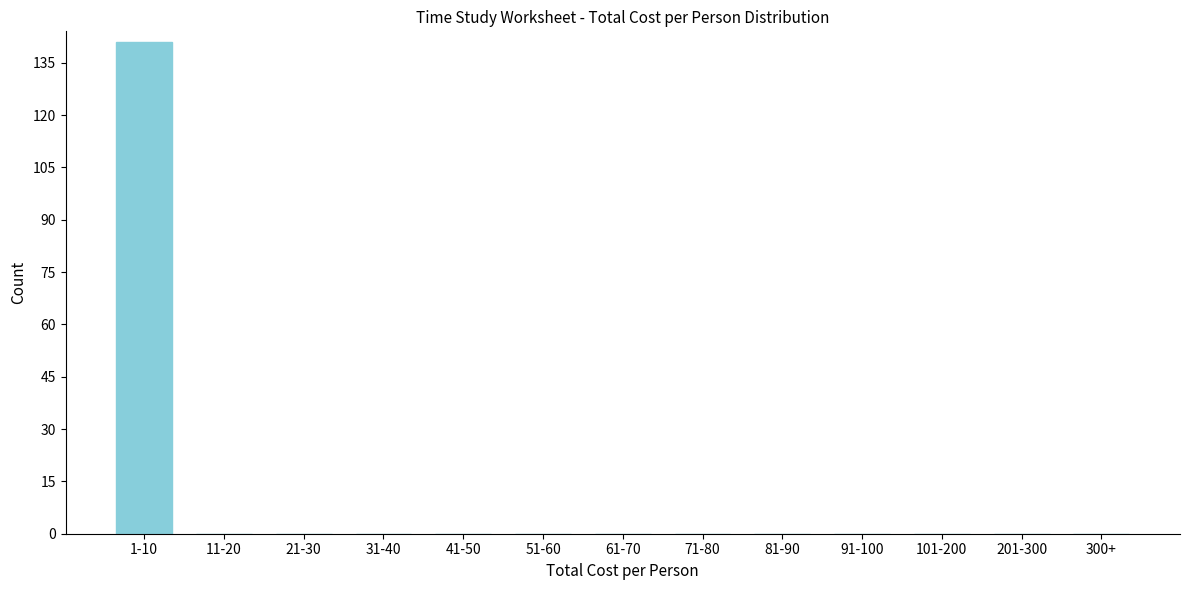

Reading left to right, list all the values displayed in this chart.

1-10=141	11-20=0	21-30=0	31-40=0	41-50=0	51-60=0	61-70=0	71-80=0	81-90=0	91-100=0	101-200=0	201-300=0	300+=0